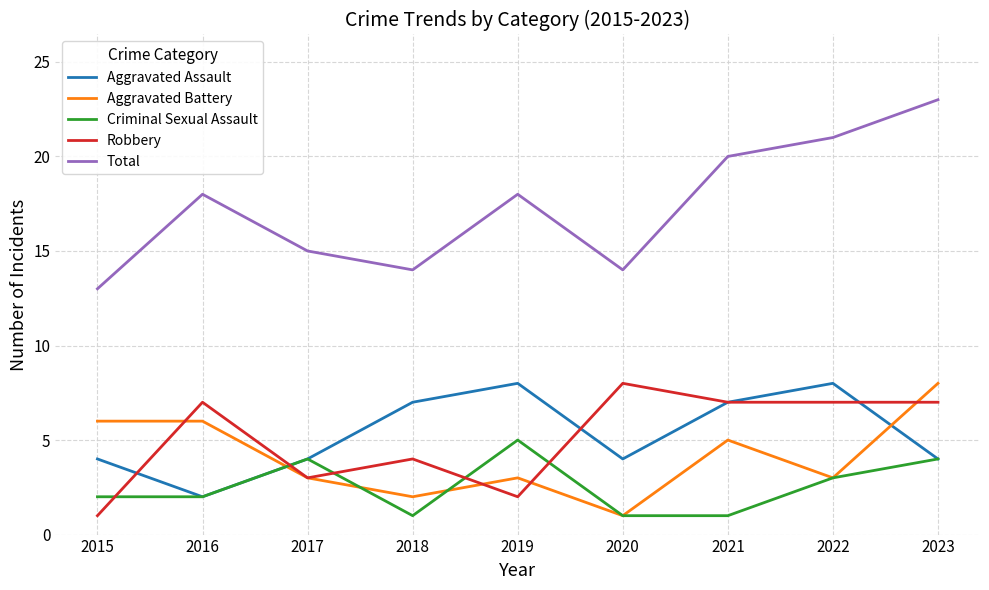

What is the sum of all Aggravated Battery values?

37